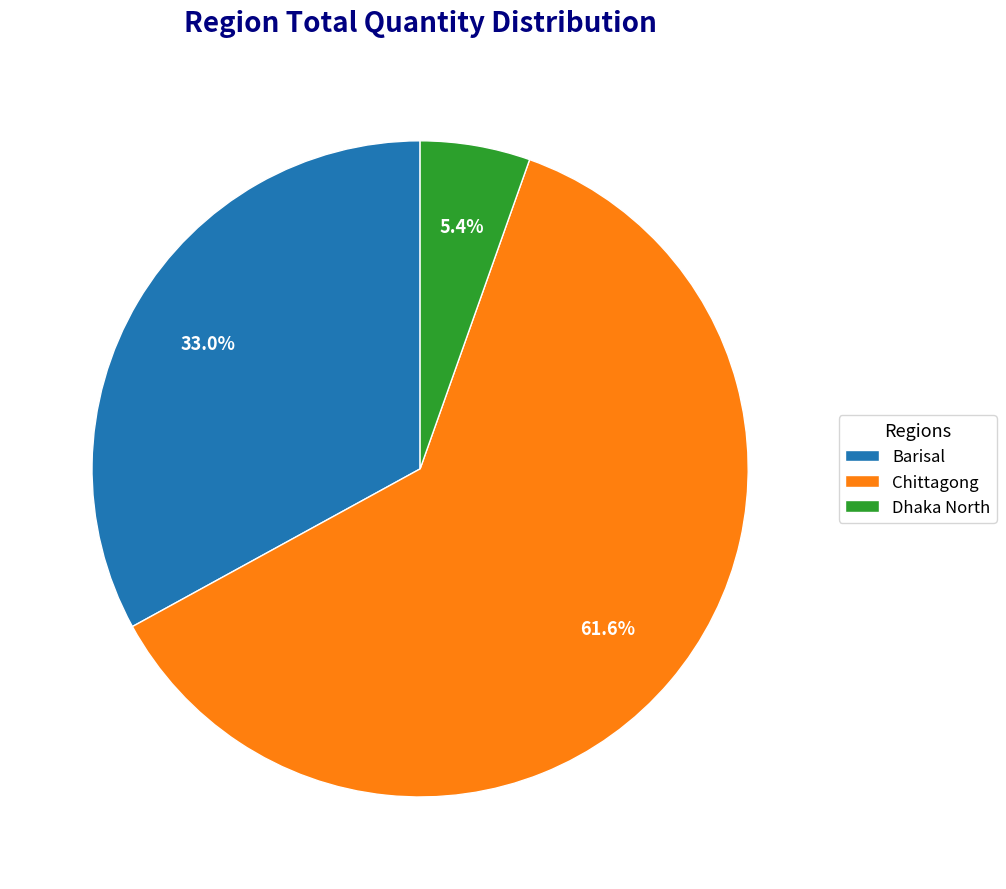

Rank the categories by value from highest to lowest.

Chittagong, Barisal, Dhaka North